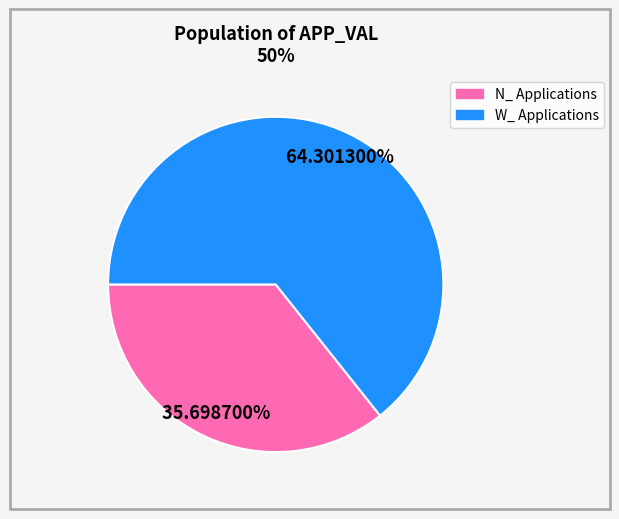

Is there a majority slice in this chart?

Yes